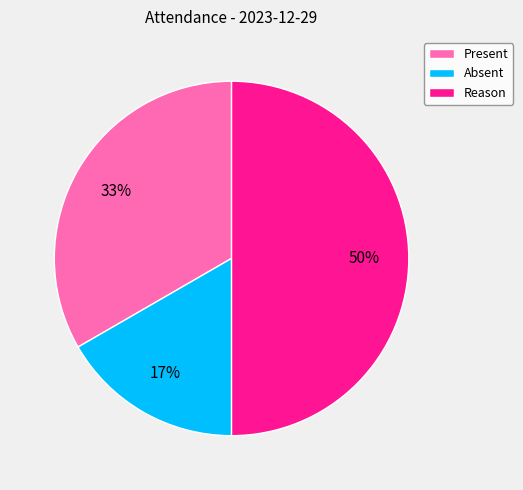

Which category has the biggest portion of the pie?

Reason